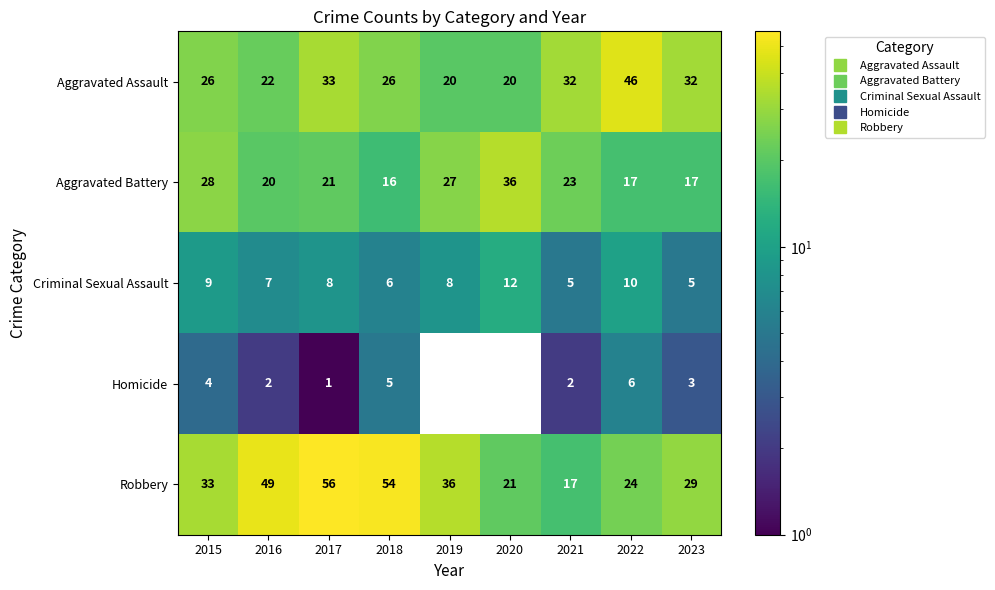

What is the difference between the maximum and minimum values in the Criminal Sexual Assault series?

7